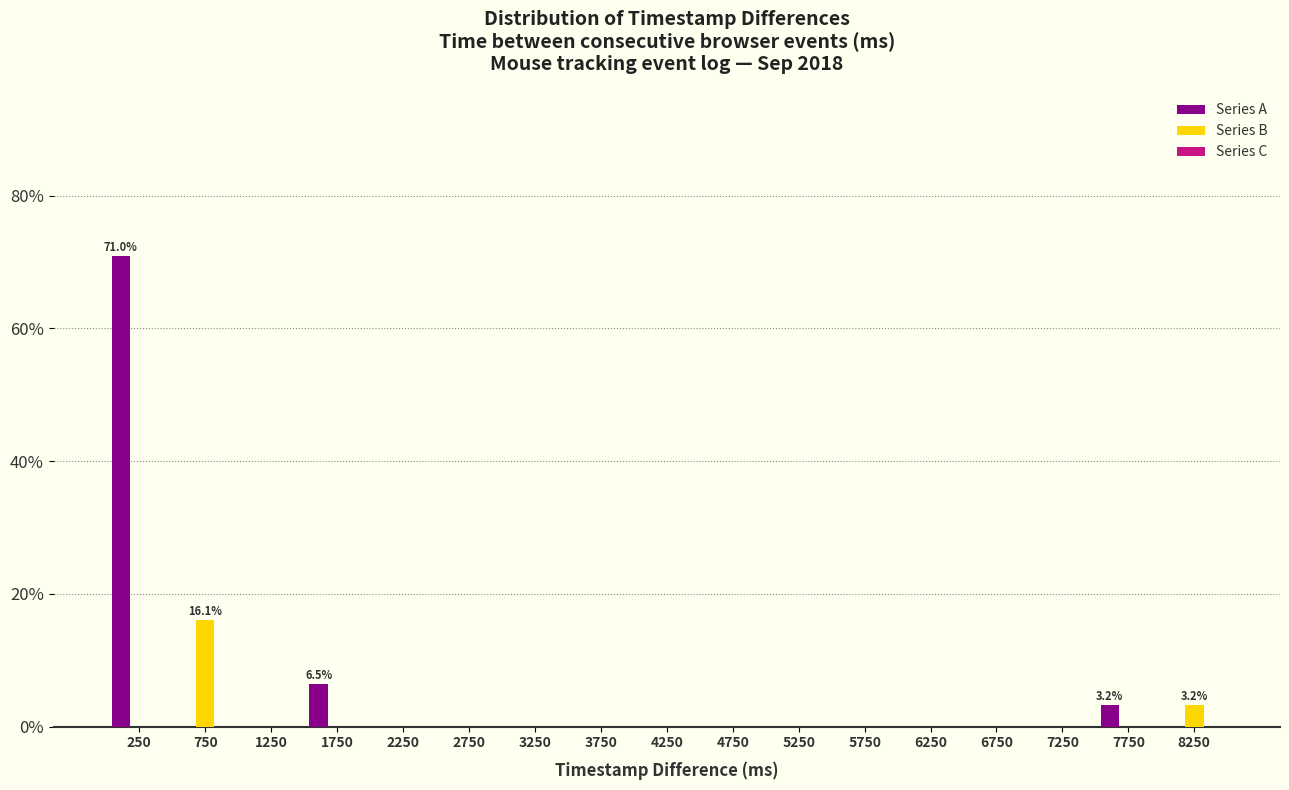

The Series B series shows 5.7 at 4250. True or false?

False